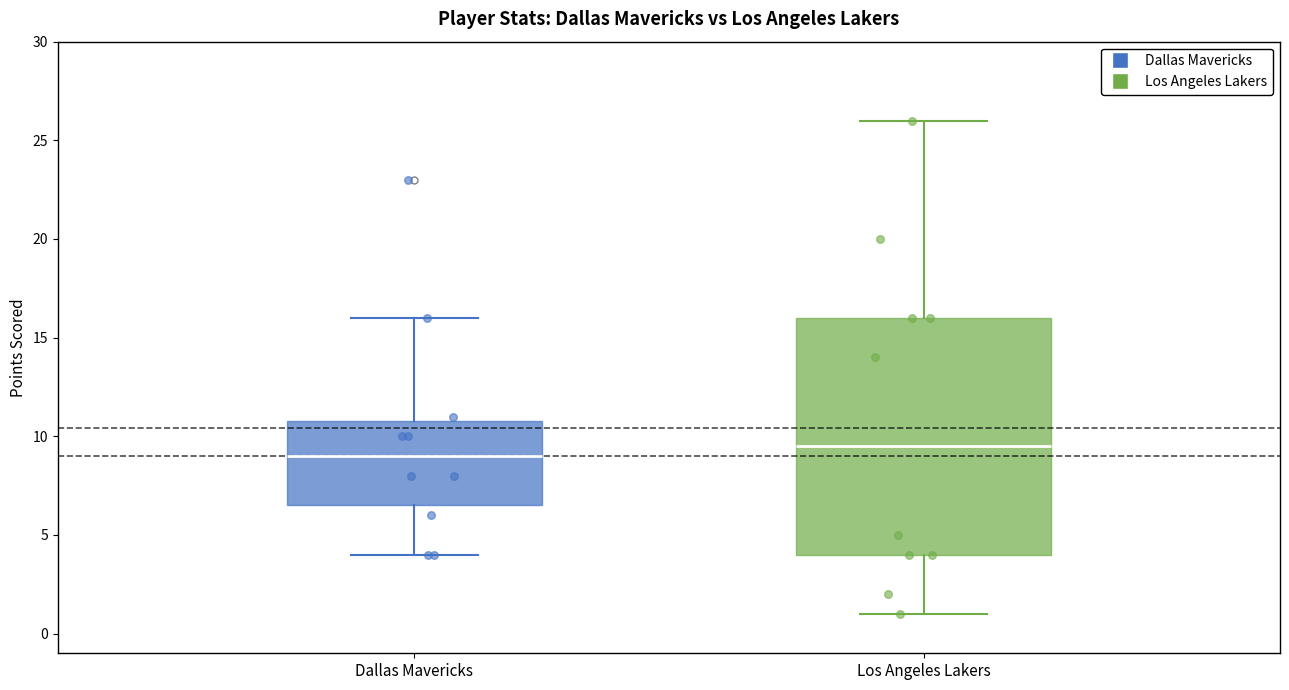

Which box is the tallest, from its lower edge to its upper edge?

Los Angeles Lakers